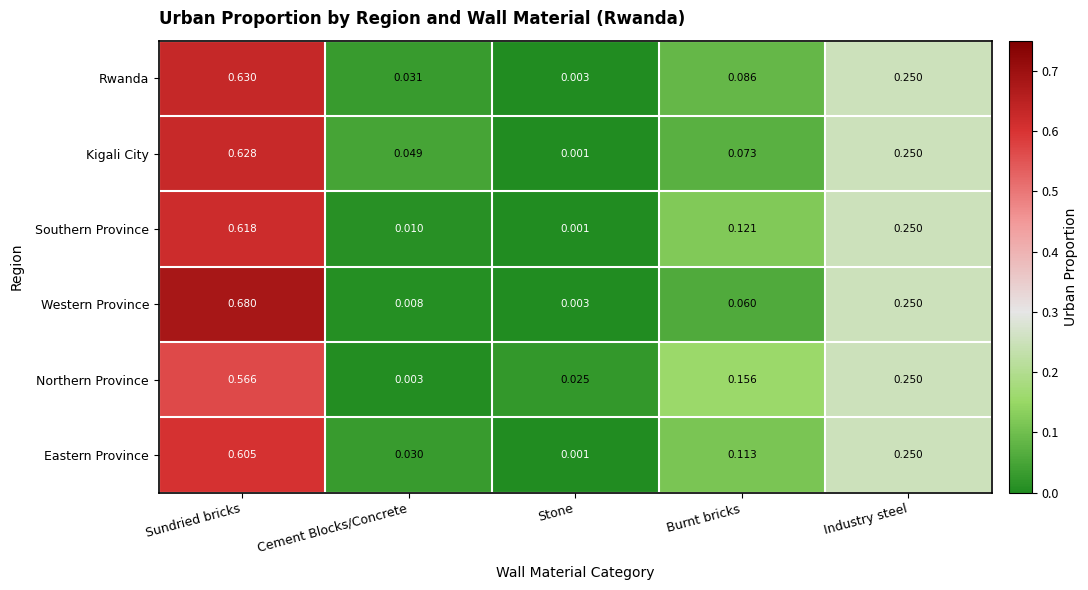

At which category is the sum across all series the highest?

Sundried bricks